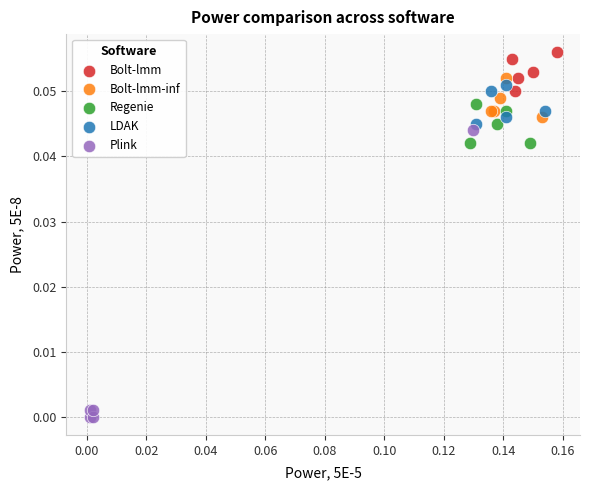

Which series has the widest spread of Y values?

Plink